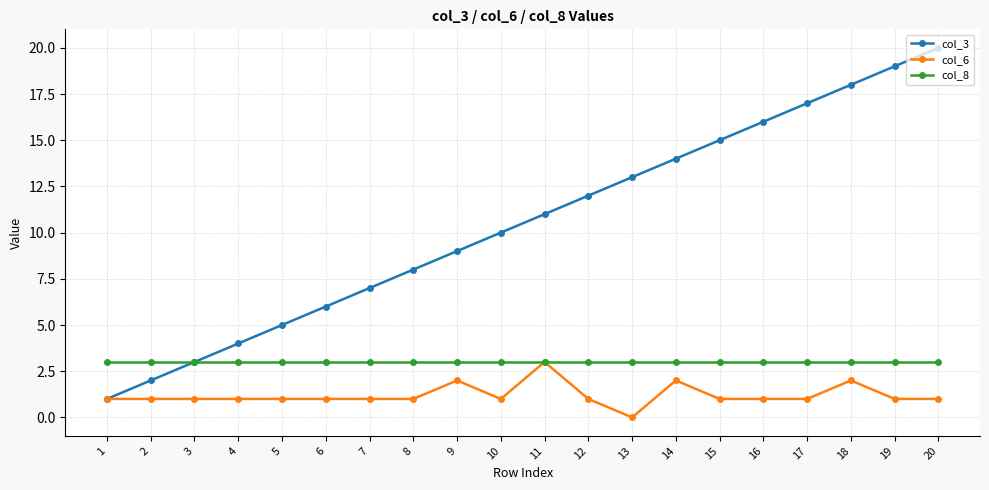

Is the value of col_6 at 8 greater than the value of col_8 at 11?

No